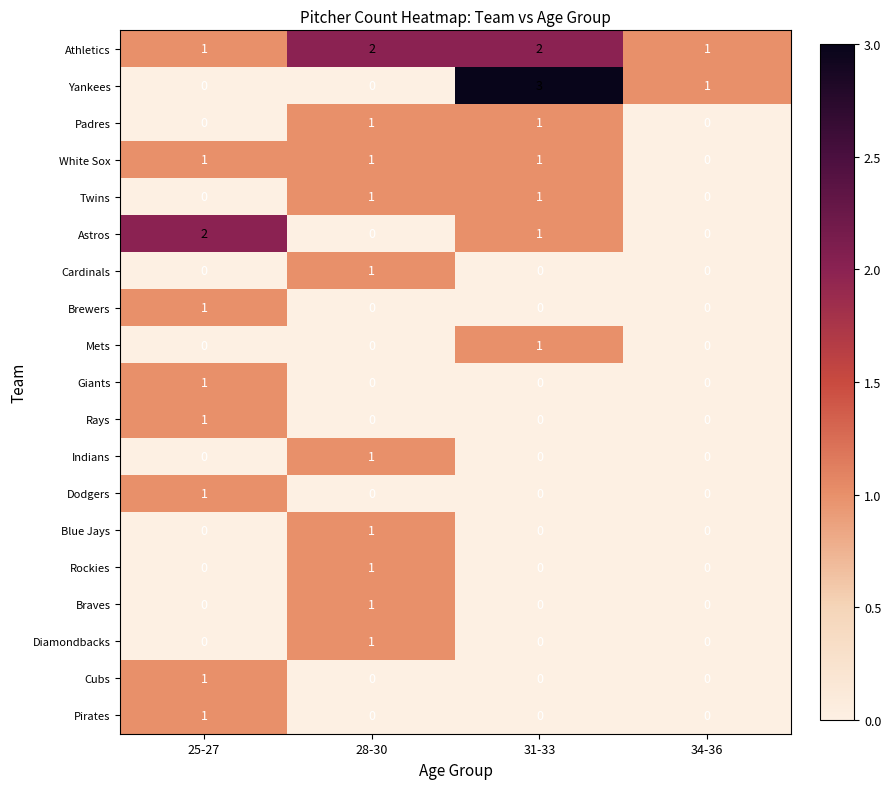

Count the Indians values in the range 0 to 1.

4